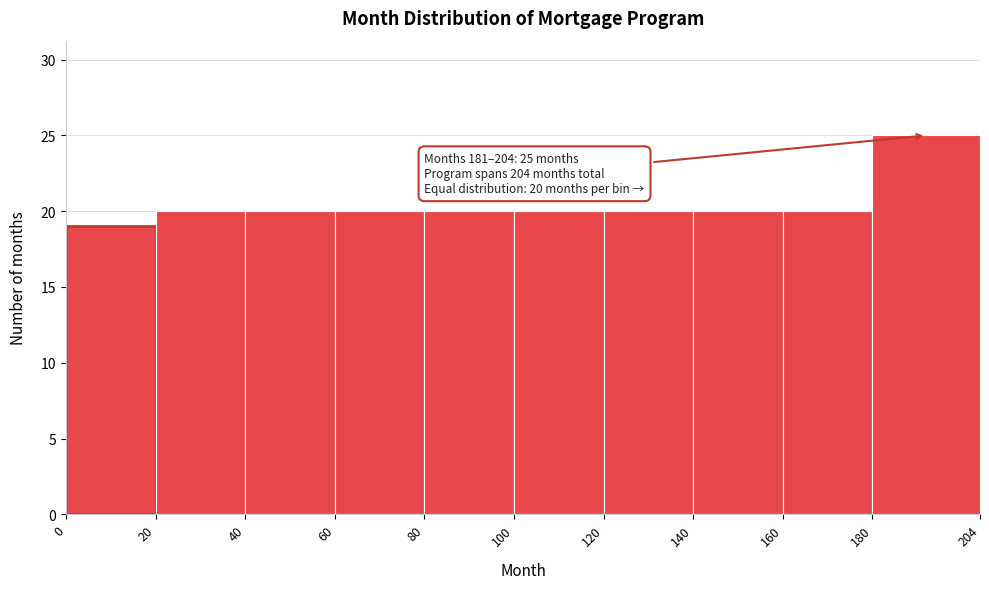

Over which range of the x-axis is the bar tallest?

180 to 204